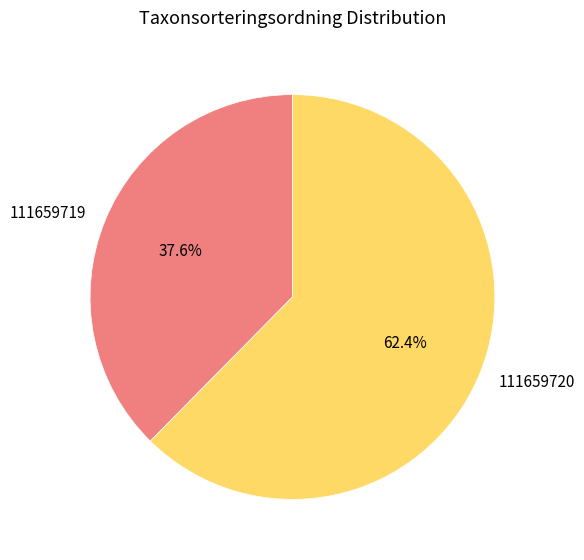

Do 111659719 and 111659720 together represent more than half of the pie?

Yes